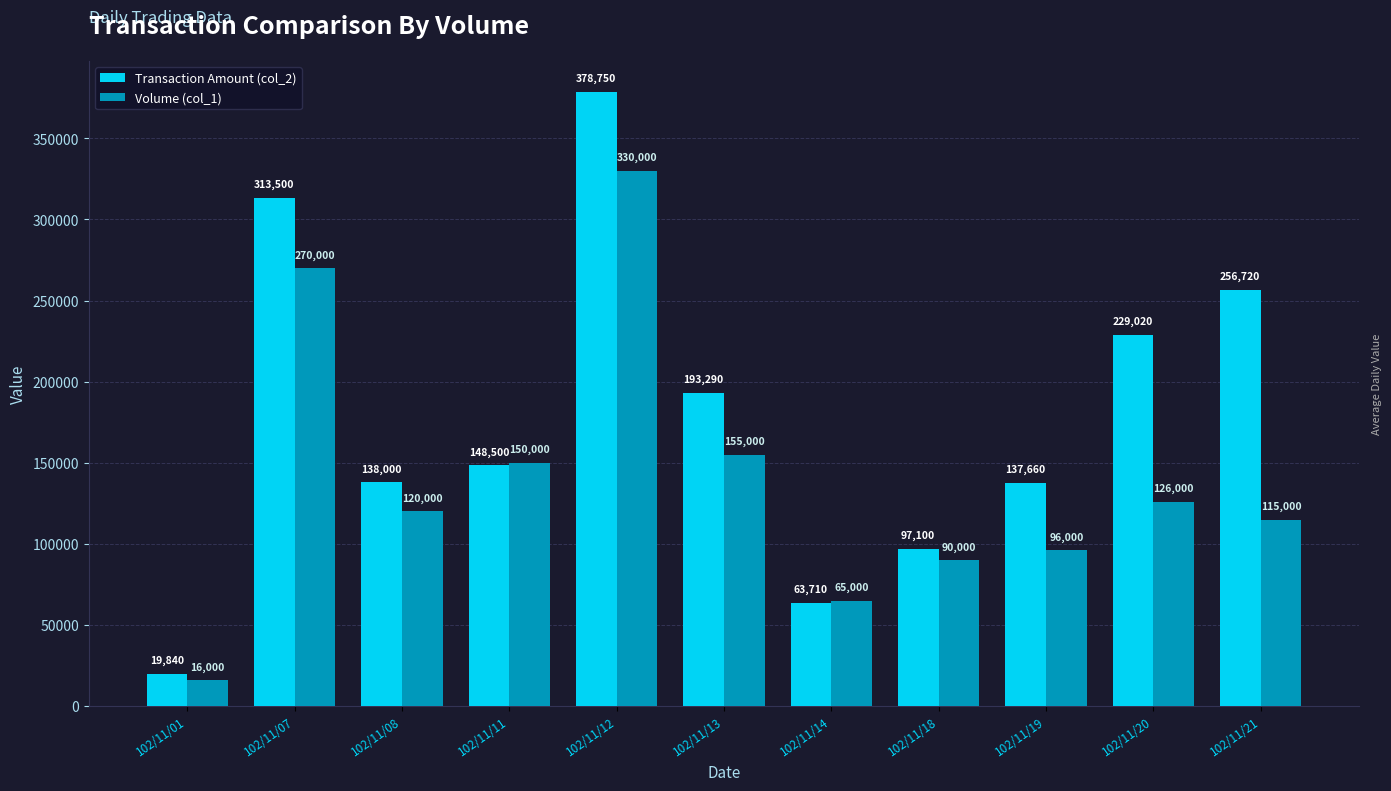

What are all the series names shown in the legend?

Transaction Amount (col_2), Volume (col_1)